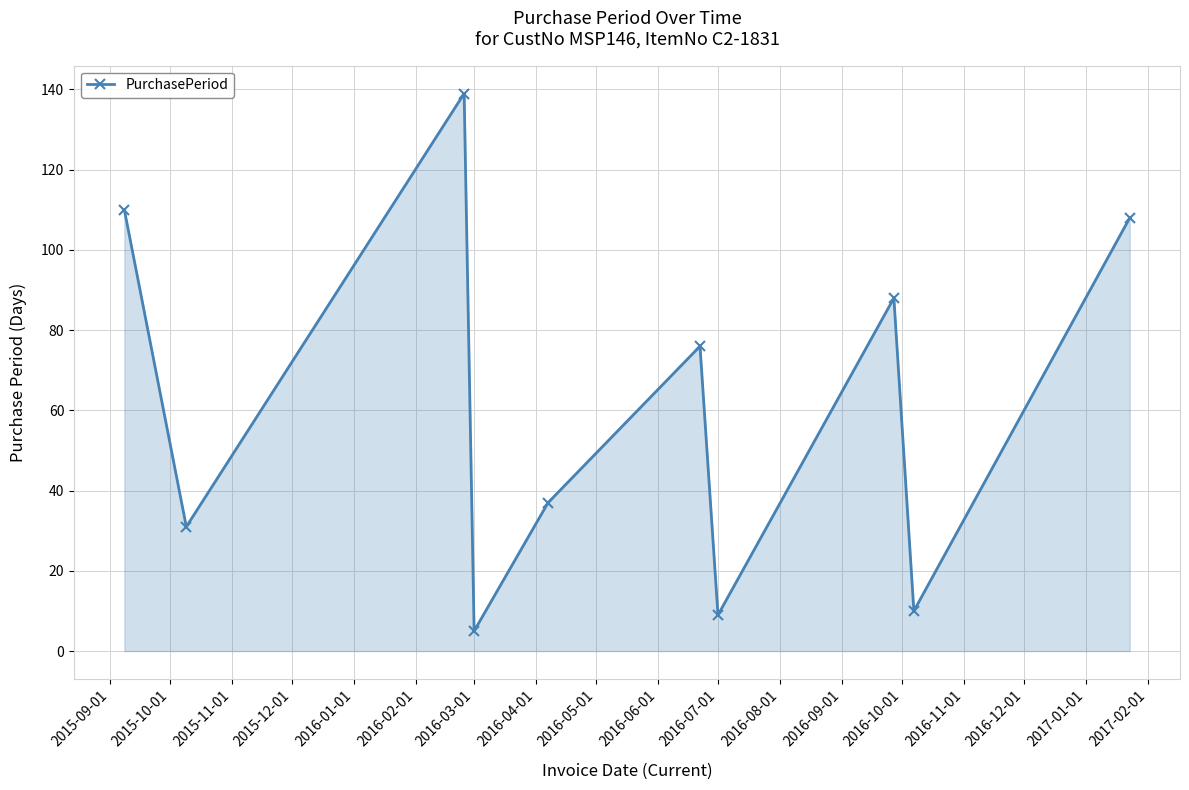

True or false: the data has more than 1 interior local peaks.

True